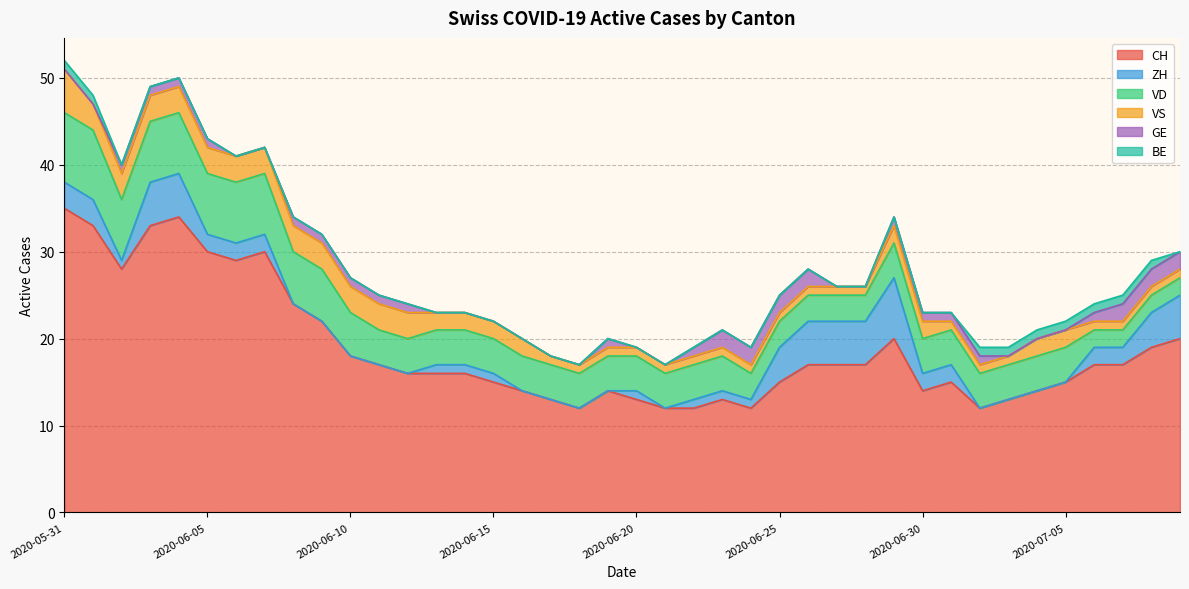

At which category does the chart reach its peak across all series?

2020-05-31